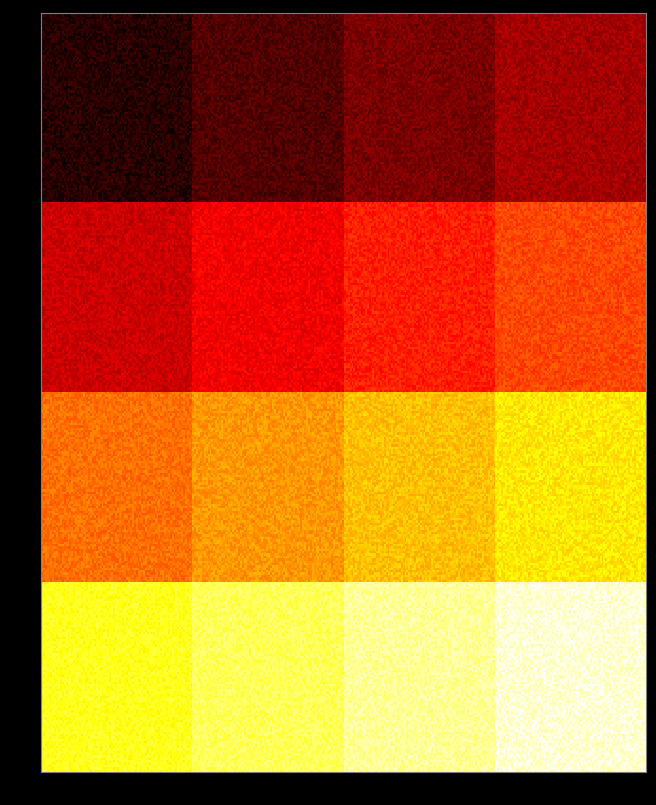

At how many categories does at least one series exceed 37?

4